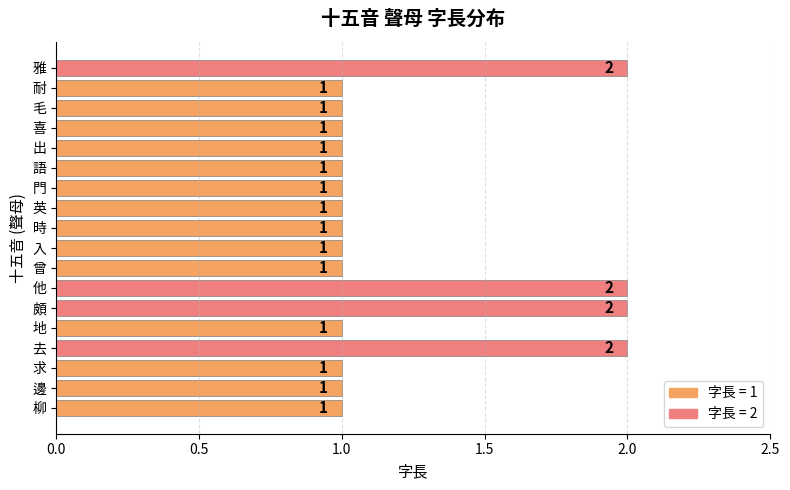

How many values are between 1 and 2?

18